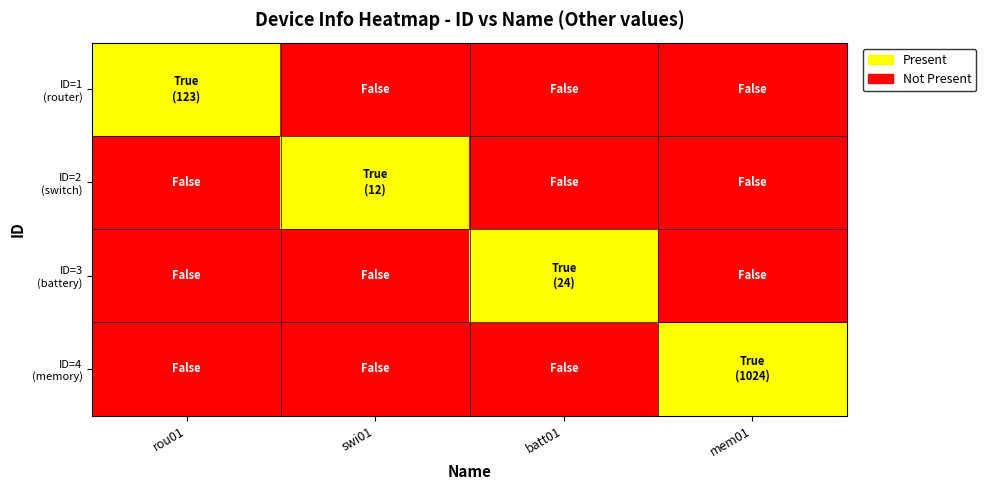

Which series has the largest range (max minus min)?

ID=1 (router)